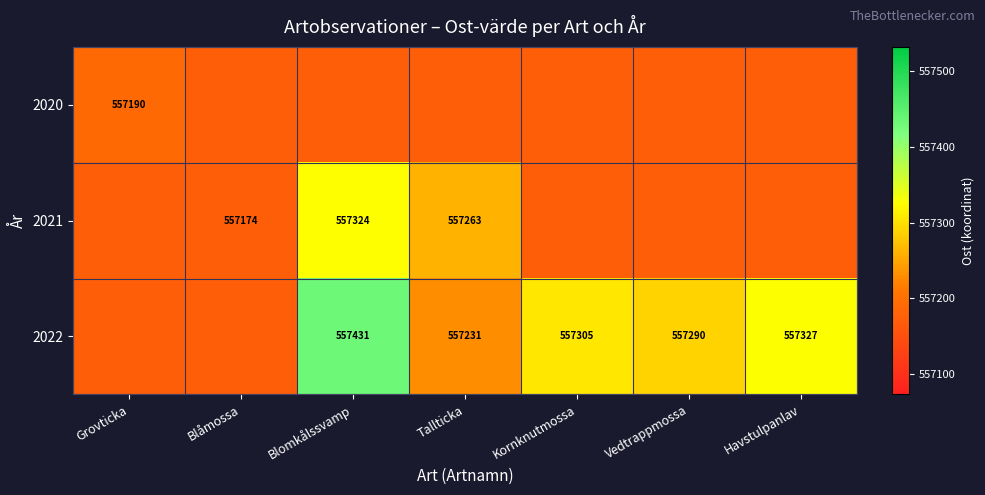

At which category is the sum across all series the highest?

Blomkålssvamp